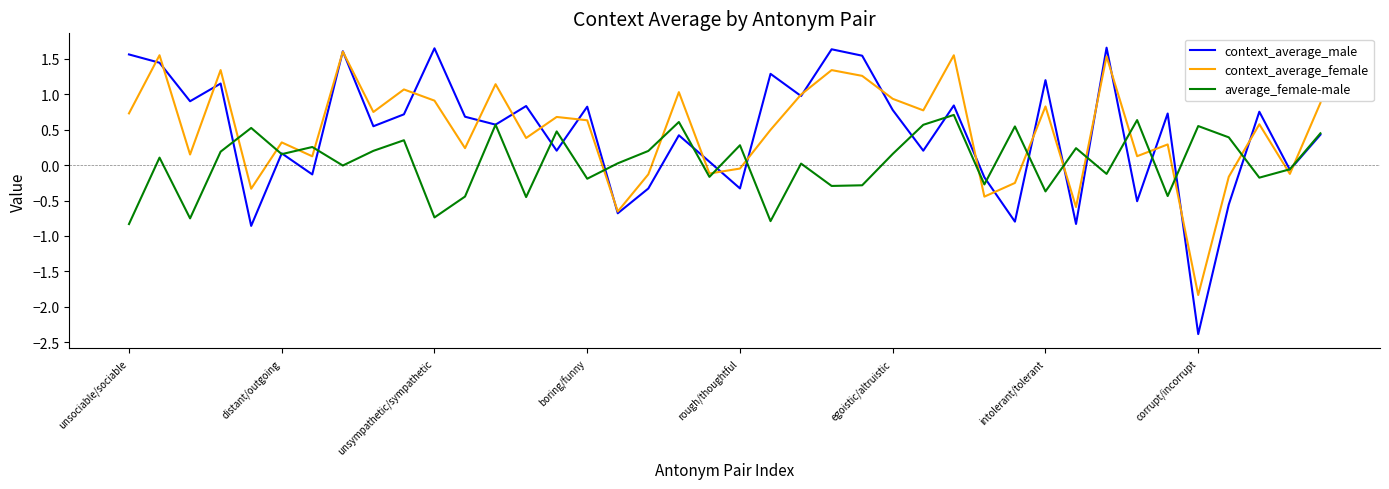

After their last crossing, which series has the higher values: average_female-male or context_average_female?

context_average_female